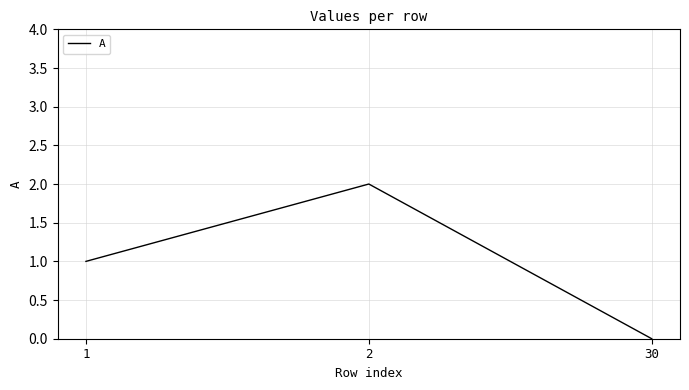

True or false: the data shows 1 at 30.

False